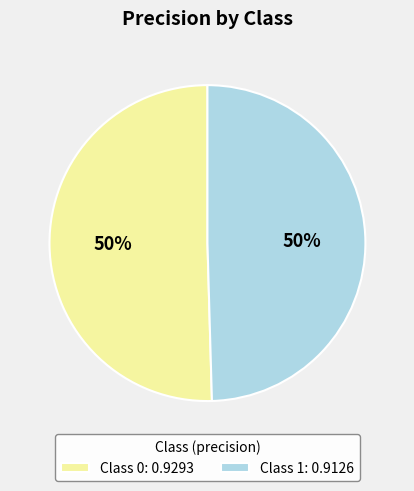

Count the number of slices in the pie.

2